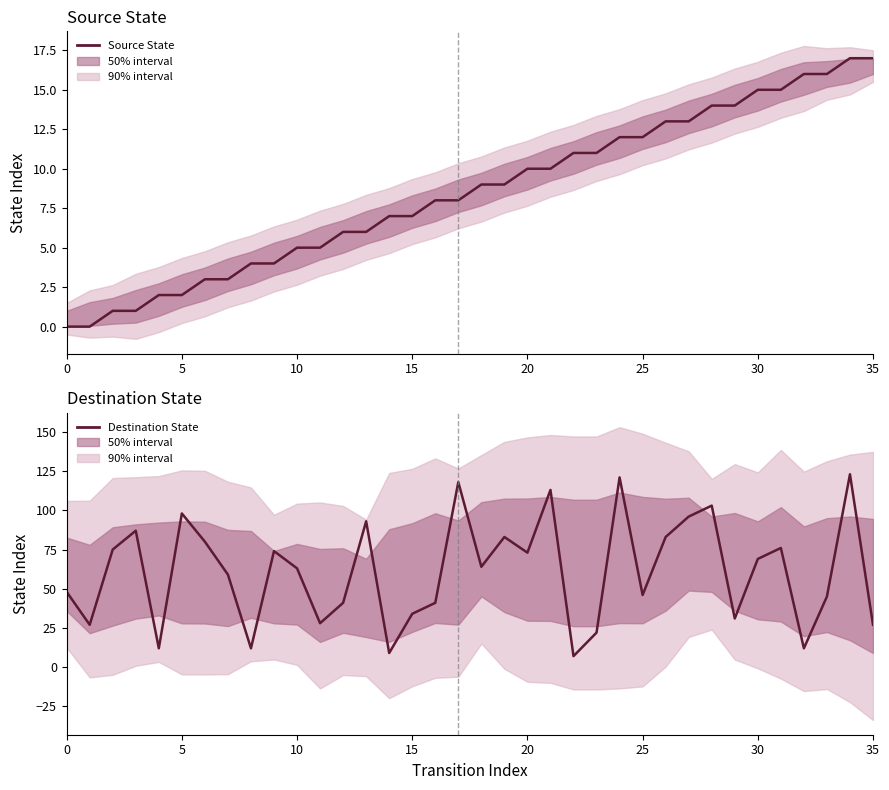

Which series changed the most between 31 and 35?

Destination State